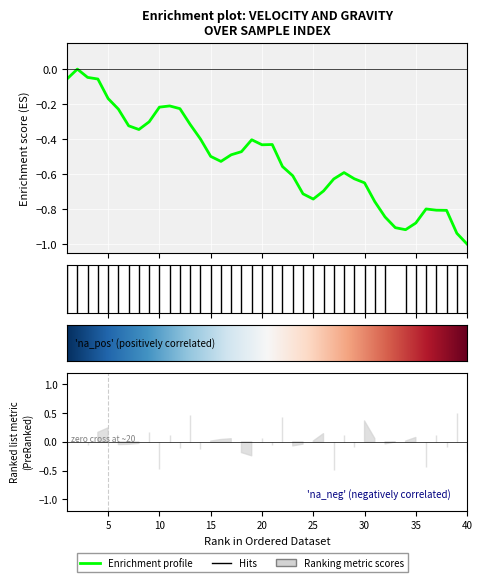

Reading left to right, extract all data points from this chart.

-0.1	0.0	-0.0	-0.1	-0.2	-0.2	-0.3	-0.3	-0.3	-0.2	-0.2	-0.2	-0.3	-0.4	-0.5	-0.5	-0.5	-0.5	-0.4	-0.4	-0.4	-0.6	-0.6	-0.7	-0.7	-0.7	-0.6	-0.6	-0.6	-0.6	-0.8	-0.8	-0.9	-0.9	-0.9	-0.8	-0.8	-0.8	-0.9	-1.0